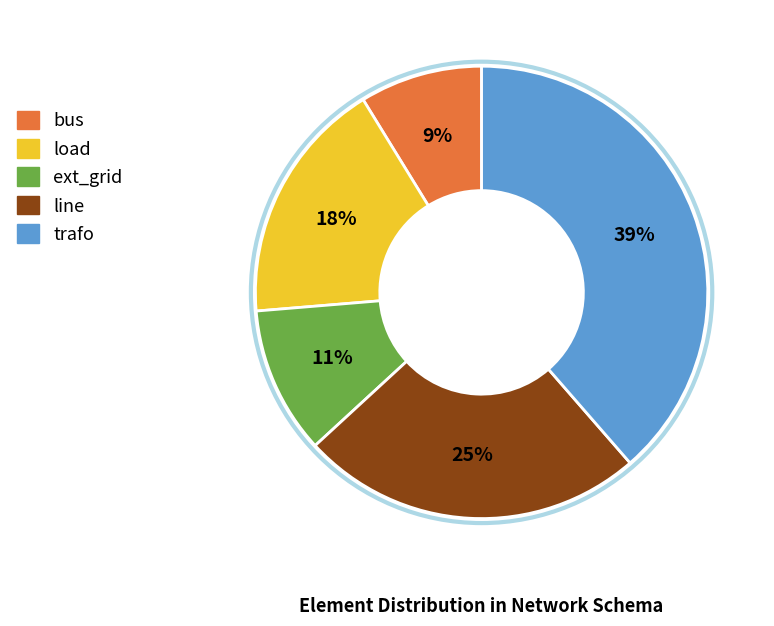

Which slice is the largest?

trafo